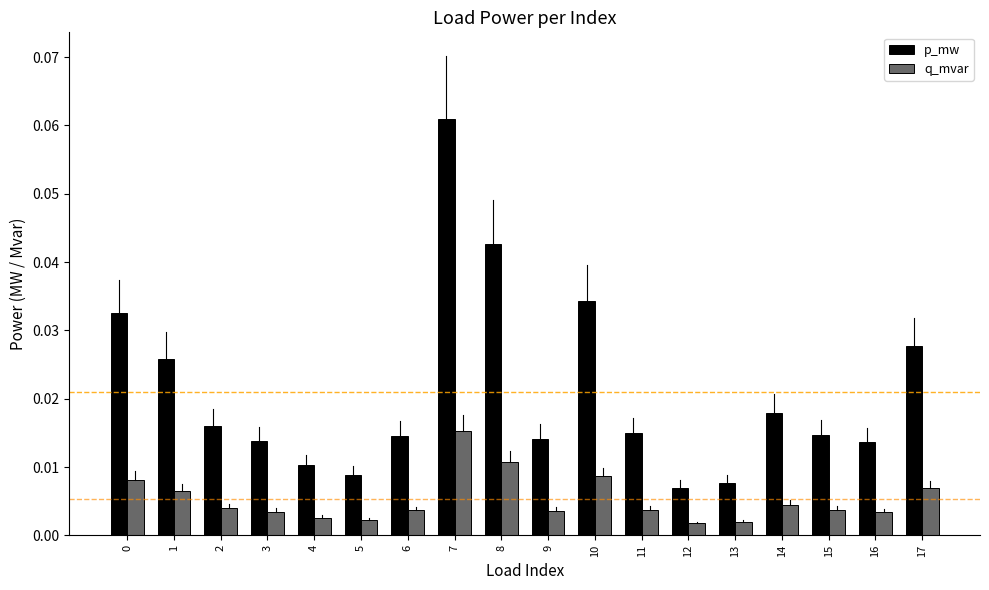

Count the q_mvar values in the range 0 to 1.

18